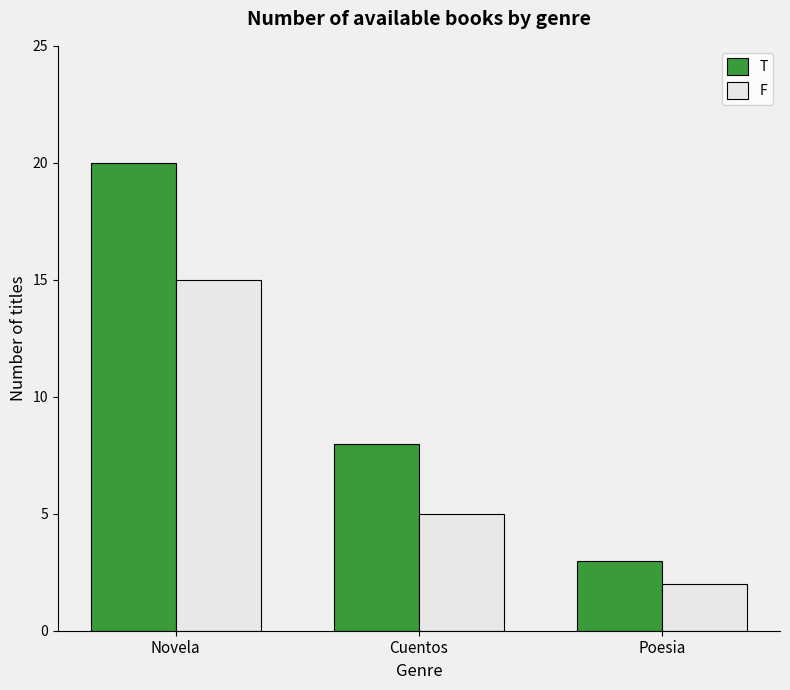

Is it true that F equals 2 at Poesia?

True